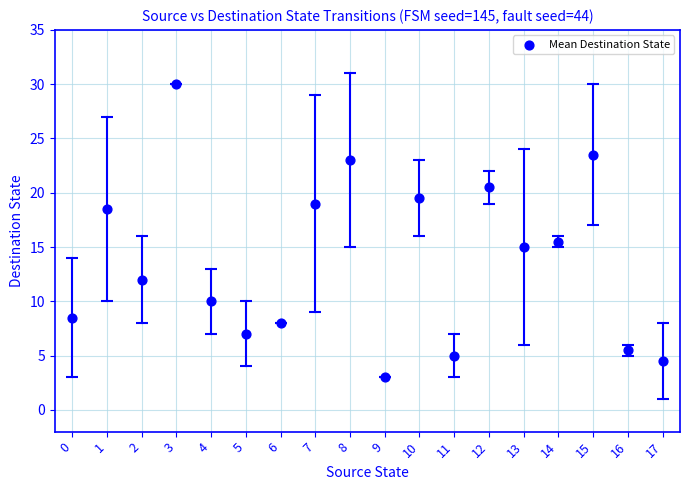

What Y value in the scatter plot is closest to 16?

15.5